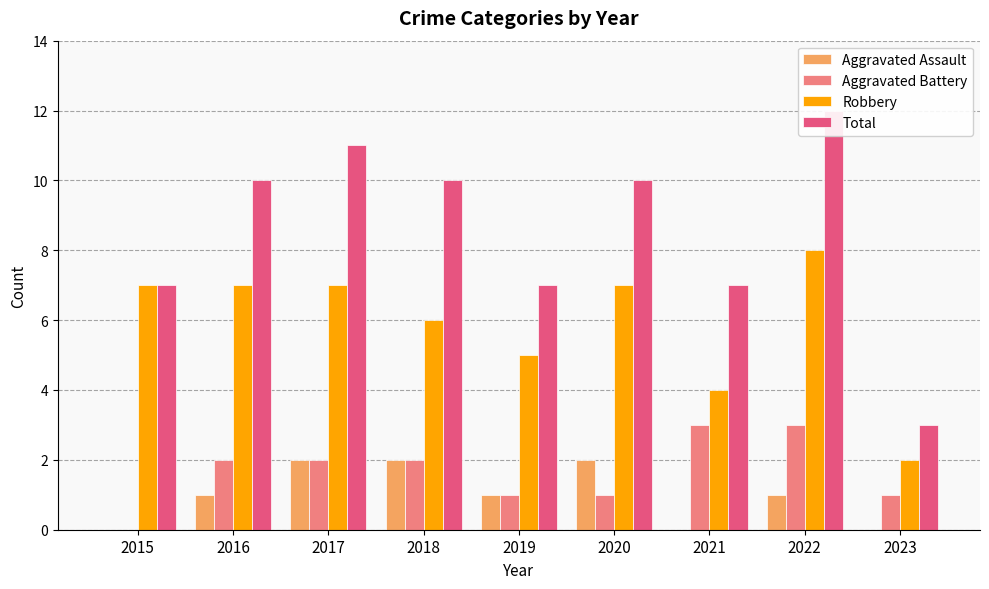

The value of Aggravated Assault at 2016 is 1. True or false?

True